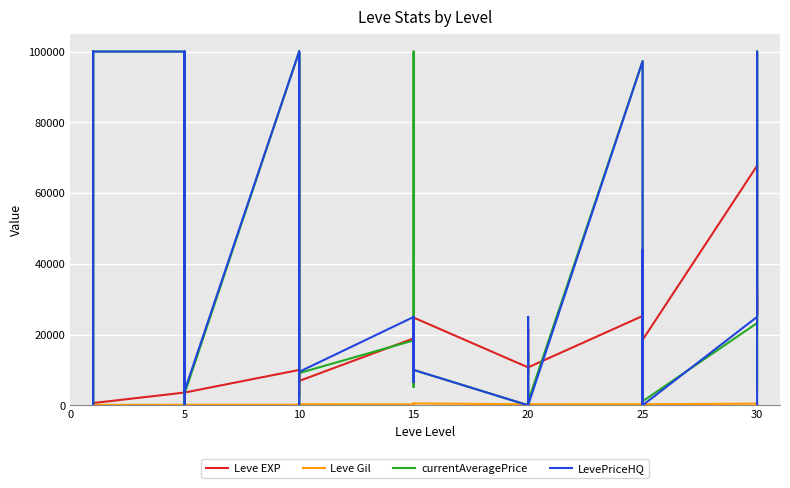

Which series ends up on top after the final intersection of currentAveragePrice and Leve Gil?

currentAveragePrice